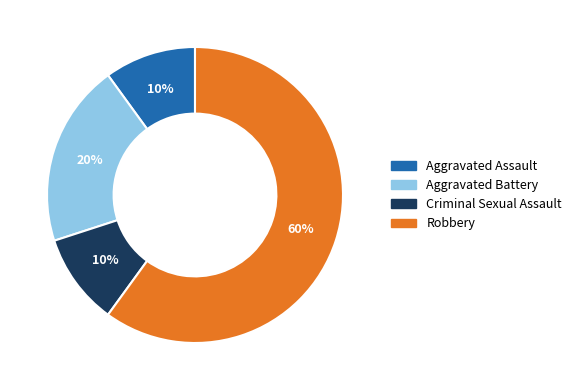

To the nearest percent, what is the difference between the Aggravated Assault and Aggravated Battery slice percentages?

10%